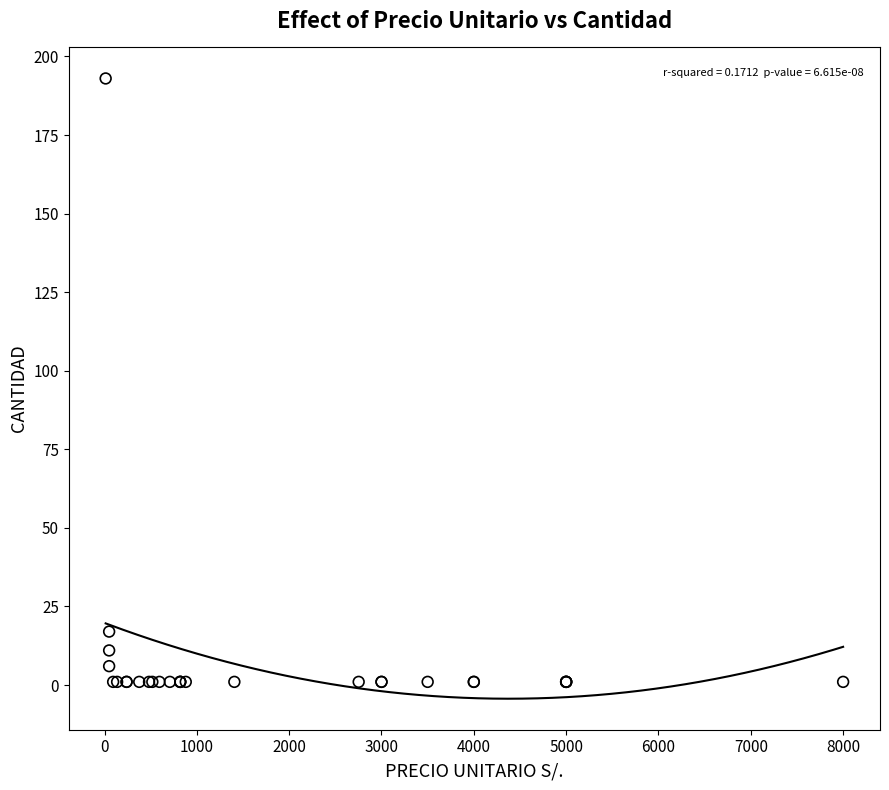

What Y value in the scatter plot is closest to 97?

17